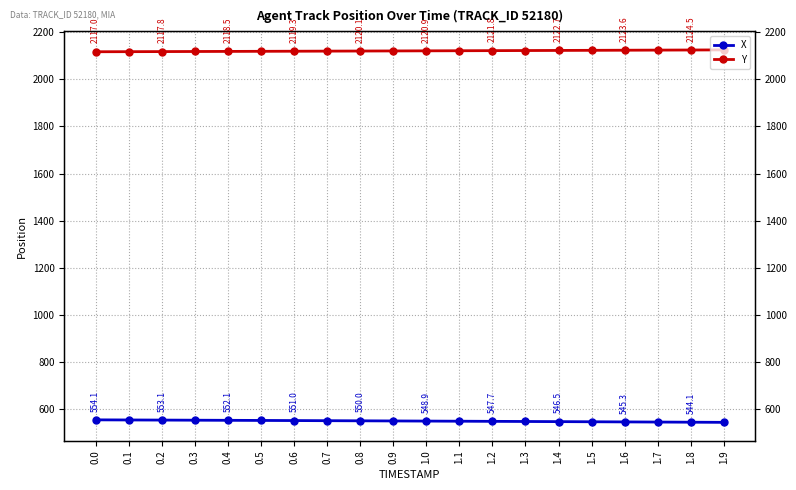

What is the sum of the Y values at 0.8 and 0.5?

4239.0